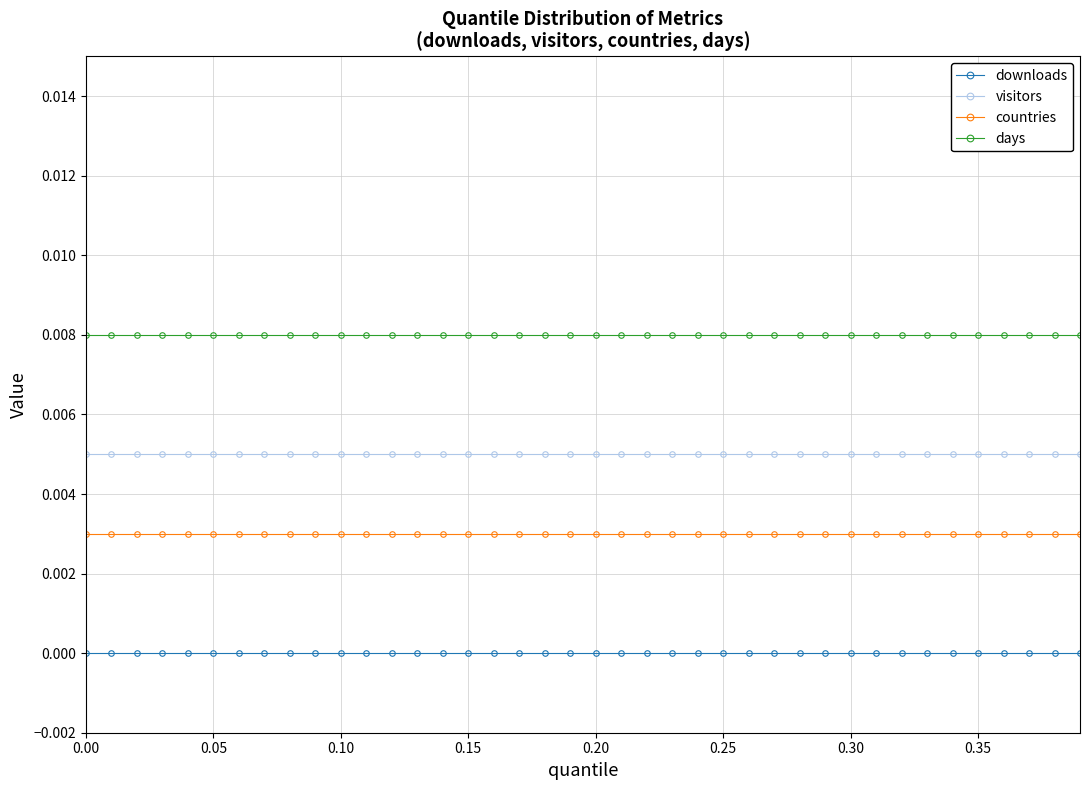

True or false: downloads and days intersect in this chart.

False